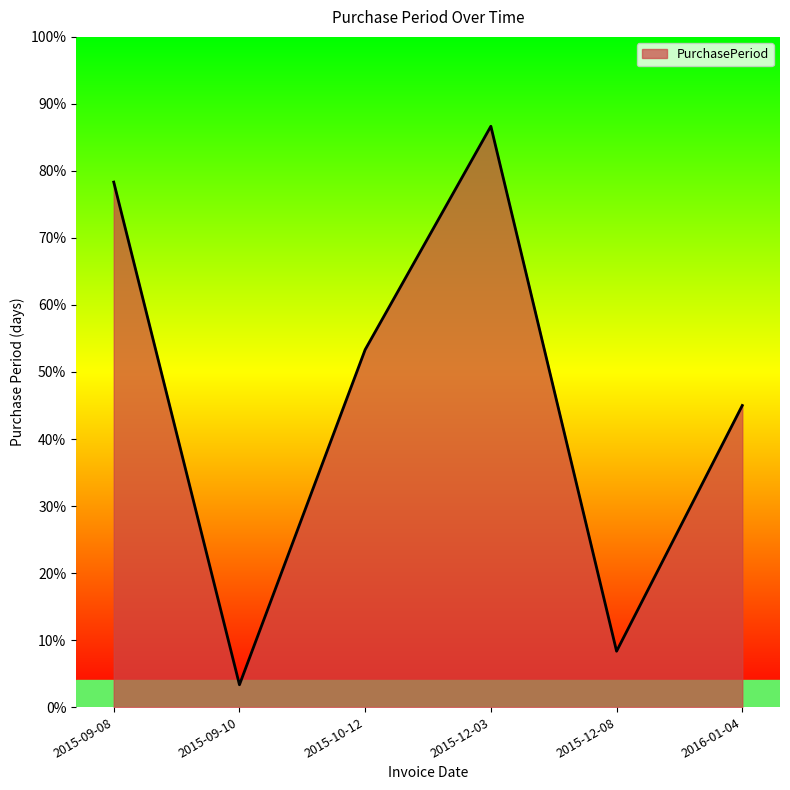

What is the minimum value shown in the chart?

2